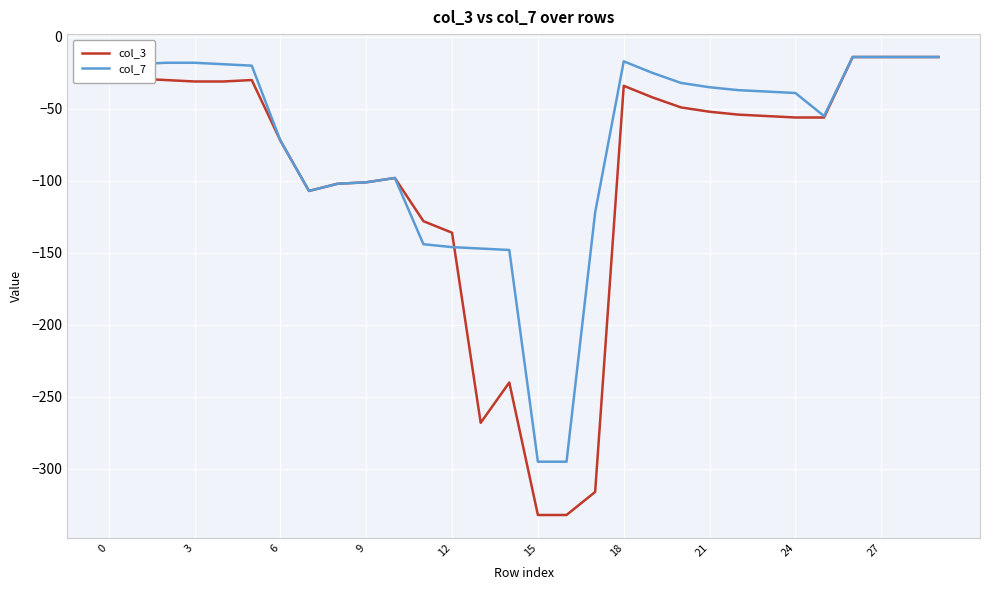

Which series has the largest total across all categories?

col_7